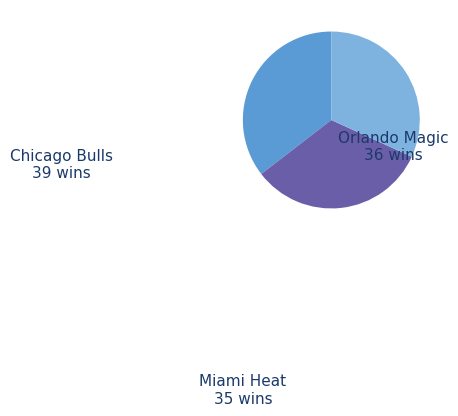

Does any single category account for the majority?

No